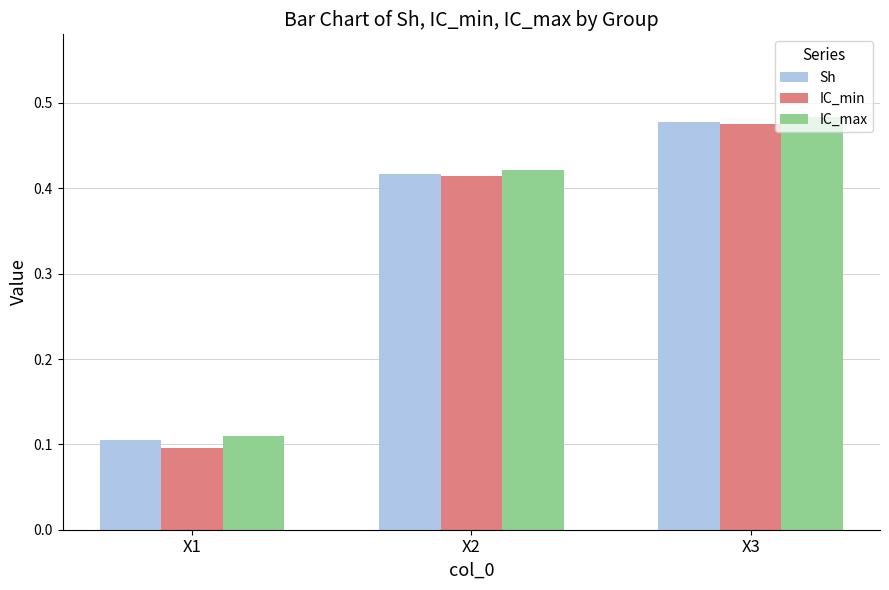

How many bars are there in each group?

3